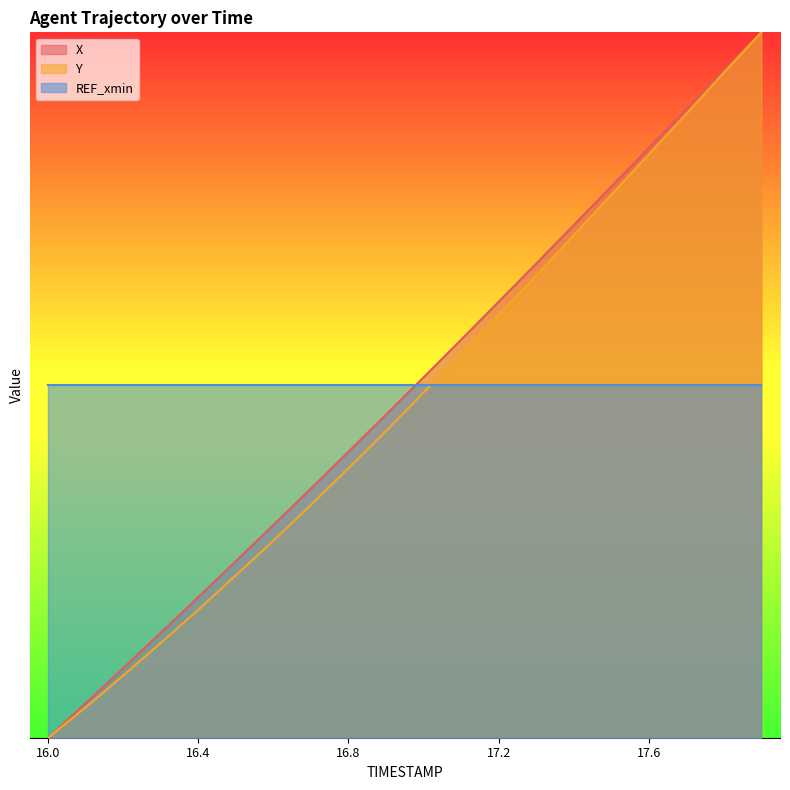

What are all the series names shown in the legend?

X, Y, REF_xmin